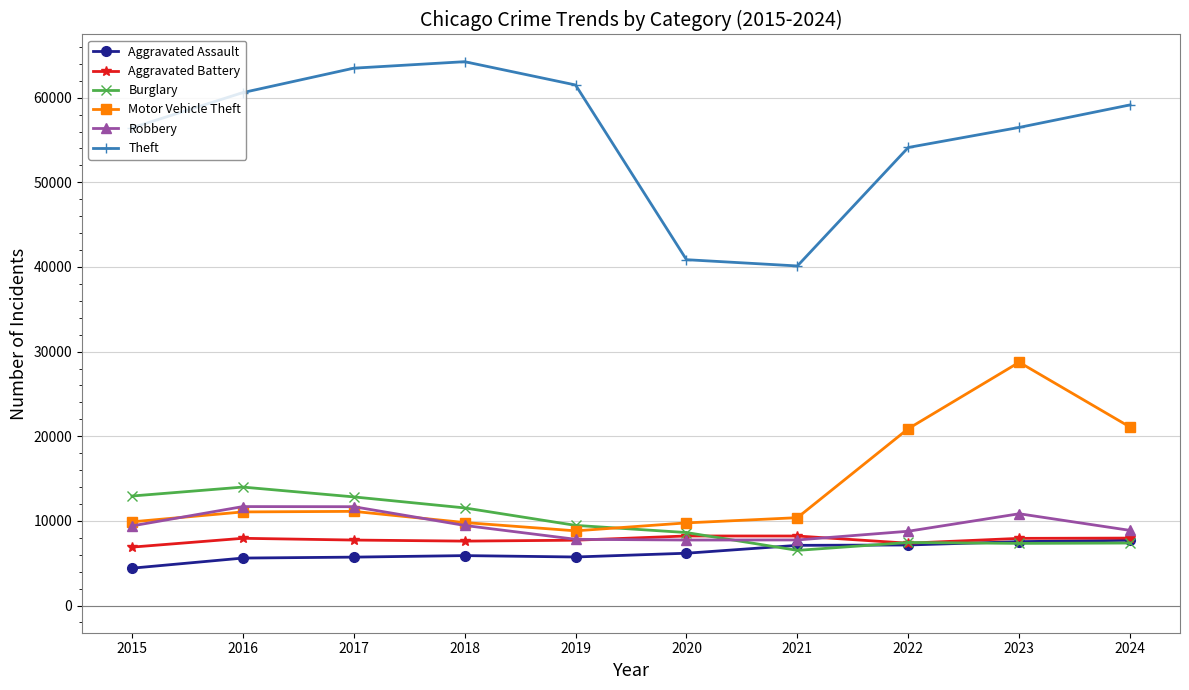

What is the minimum value shown in the chart?

4412